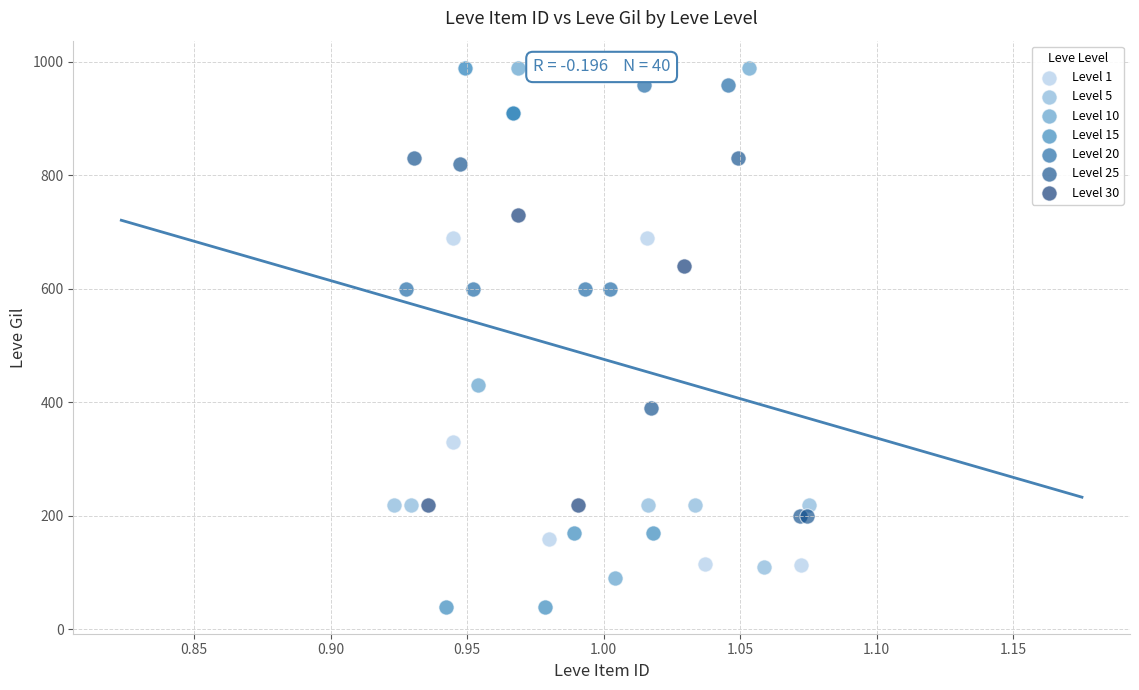

Which series reaches the maximum Y coordinate?

Level 10